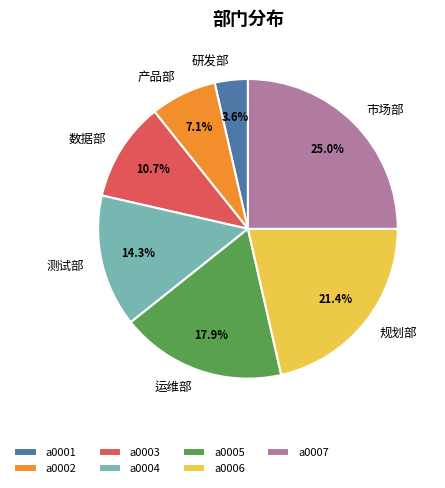

What percentage is the a0003 slice, to the nearest percent?

11%